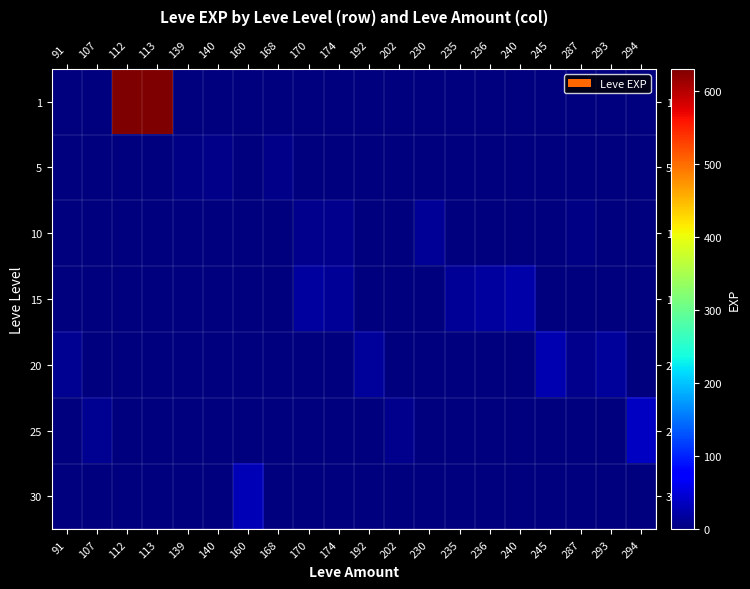

What is the maximum value shown in the chart?

630